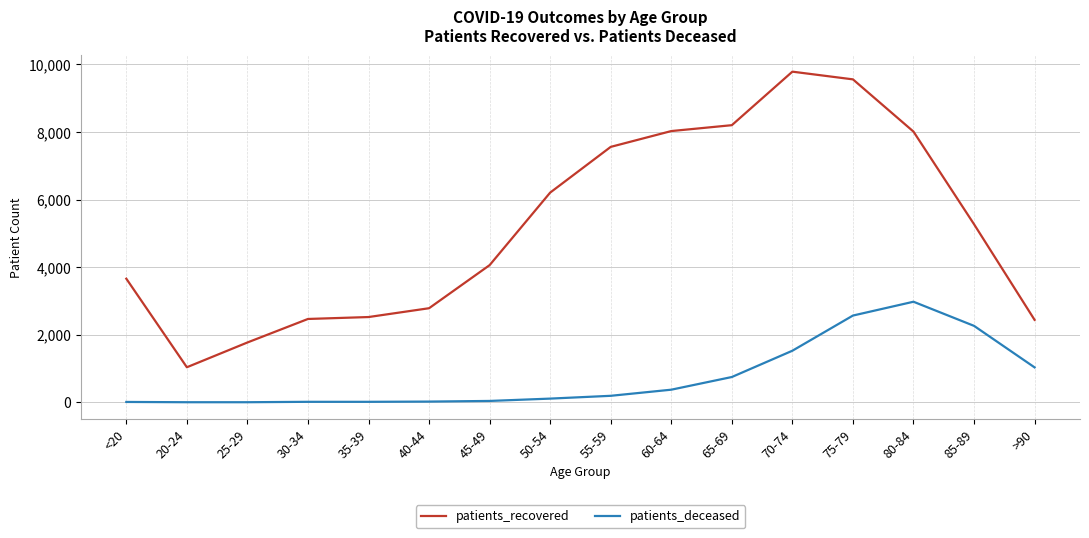

List the series in order of their peak value, highest first.

patients_recovered, patients_deceased